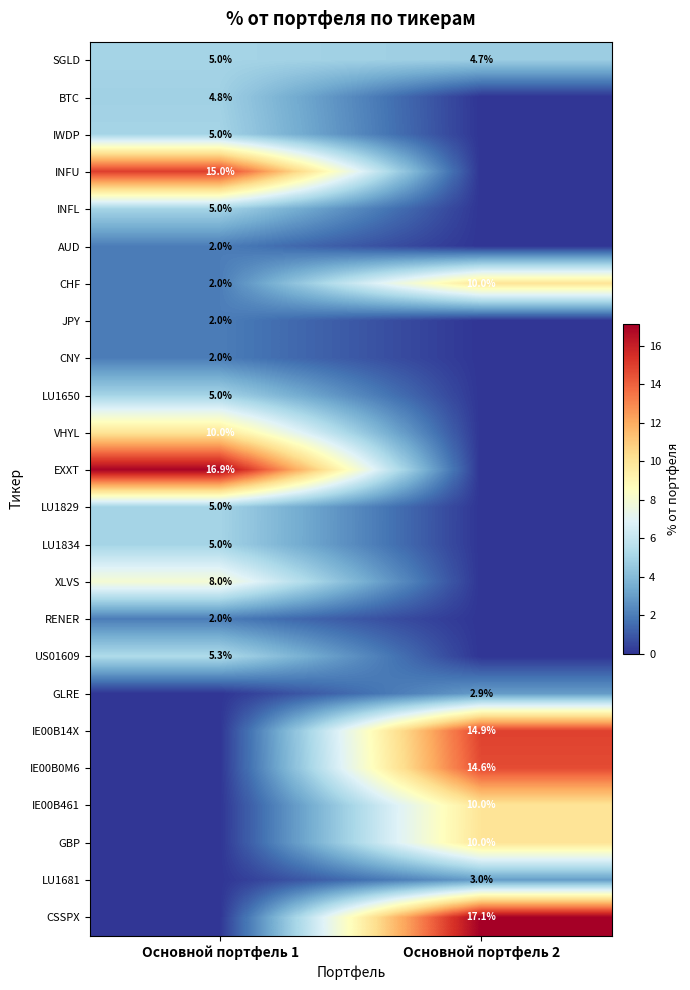

True or false: LU1829 has a value of 5.0 at Основной портфель 1.

True